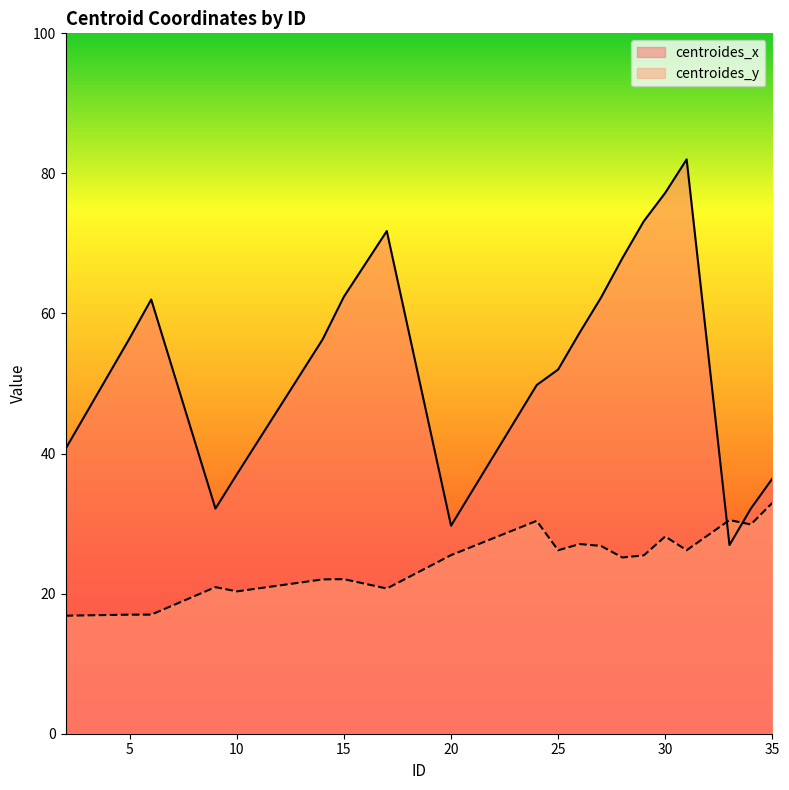

What is the spread (max minus min) of values at 29?

47.7